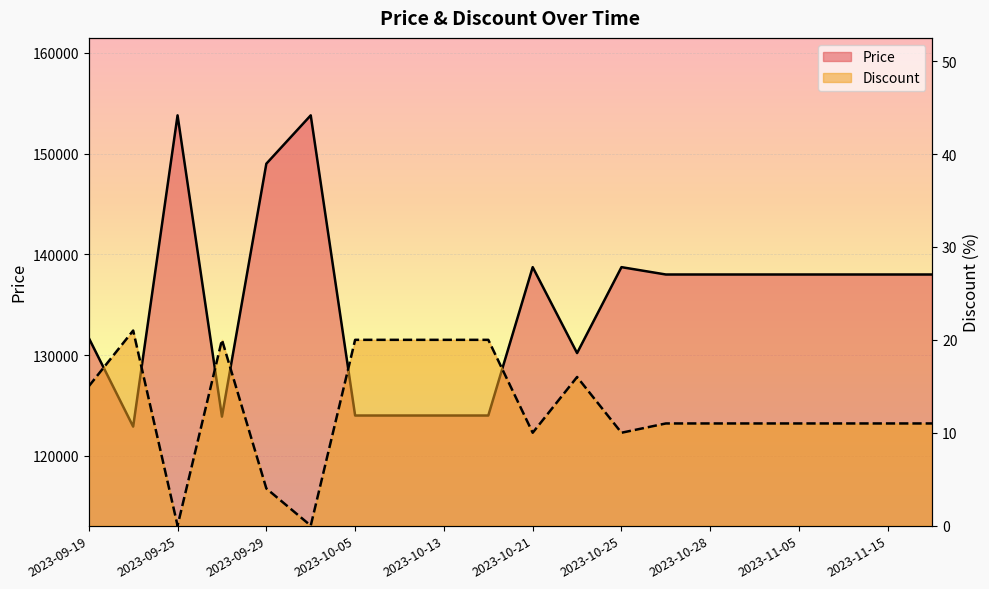

Reading right to left, what are all the values shown in this chart?

Price: 138000	138000	138000	138000	138000	138000	138000	138730	130200	138730	124000	124000	124000	124000	153800	149000	123890	153800	122900	131700
Discount: 11	11	11	11	11	11	11	10	16	10	20	20	20	20	0	4	20	0	21	15